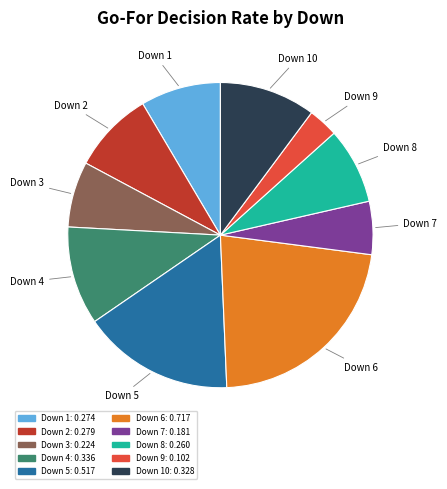

Is there any slice that represents more than half of the pie?

No